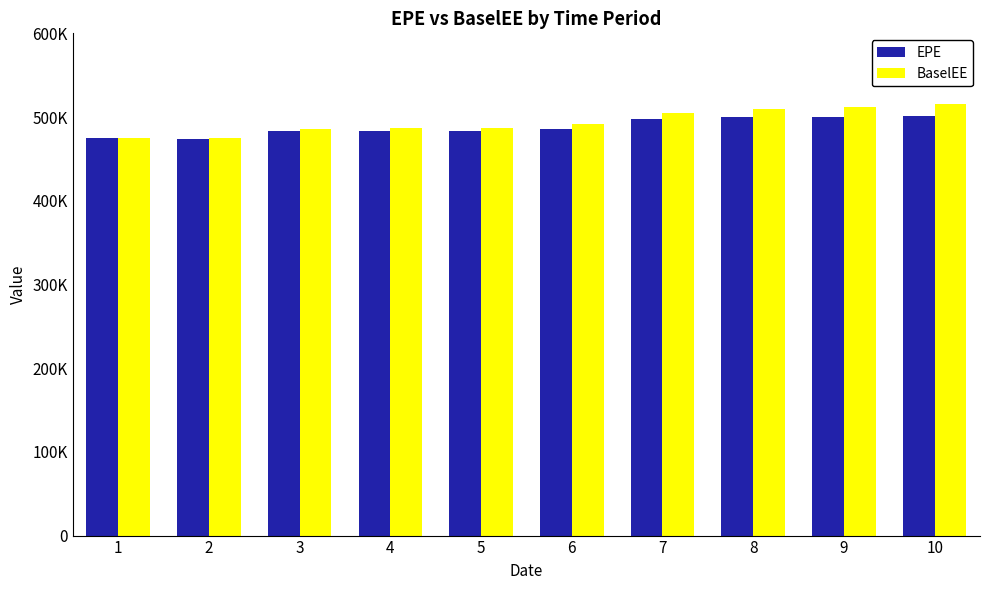

Is the value of BaselEE at 7 greater than the value of EPE at 8?

Yes